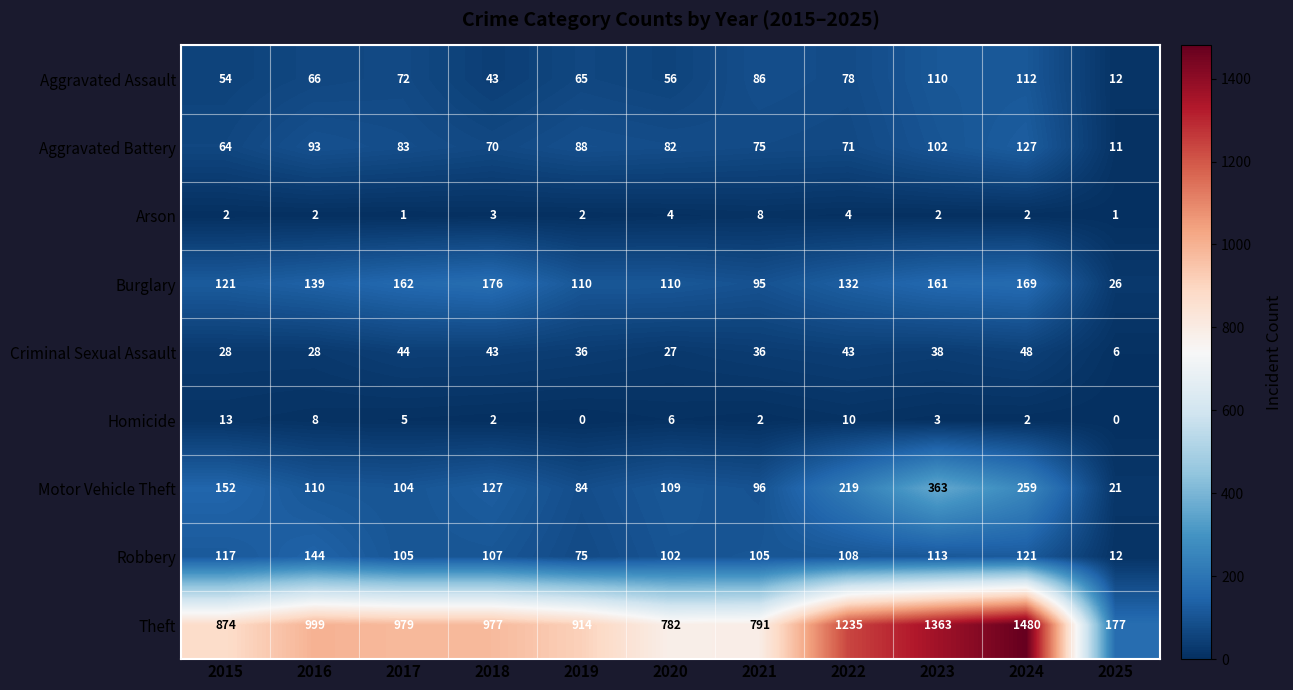

What is the difference between the highest and lowest values at 2025?

177